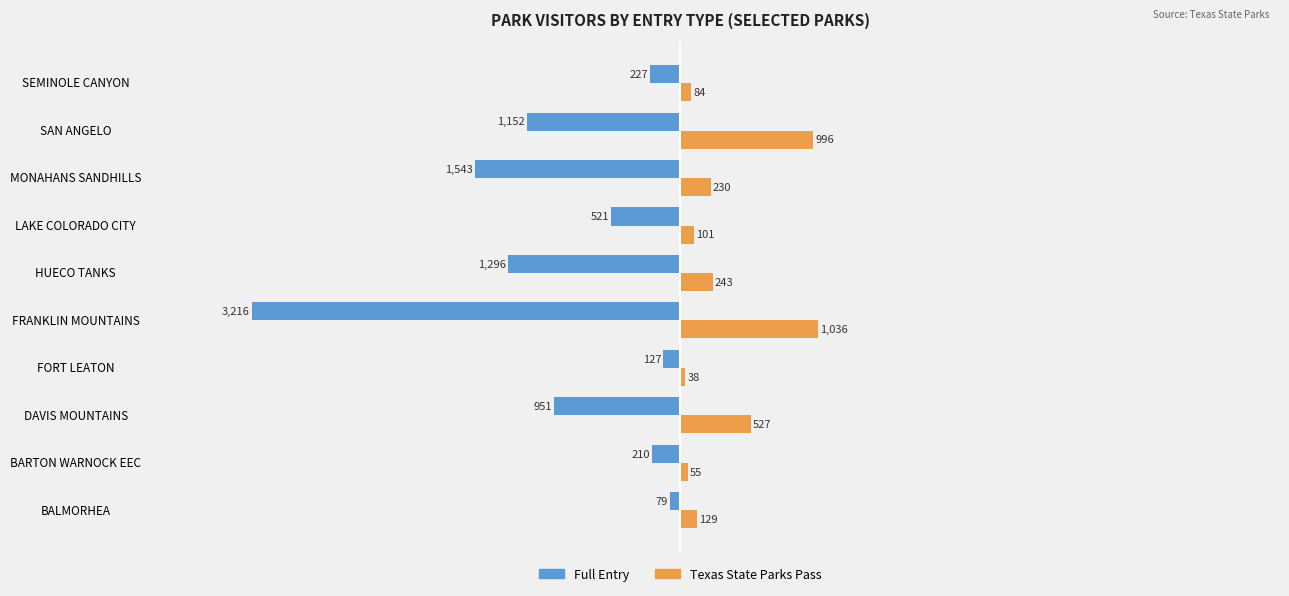

Which series has the largest range (max minus min)?

Full Entry